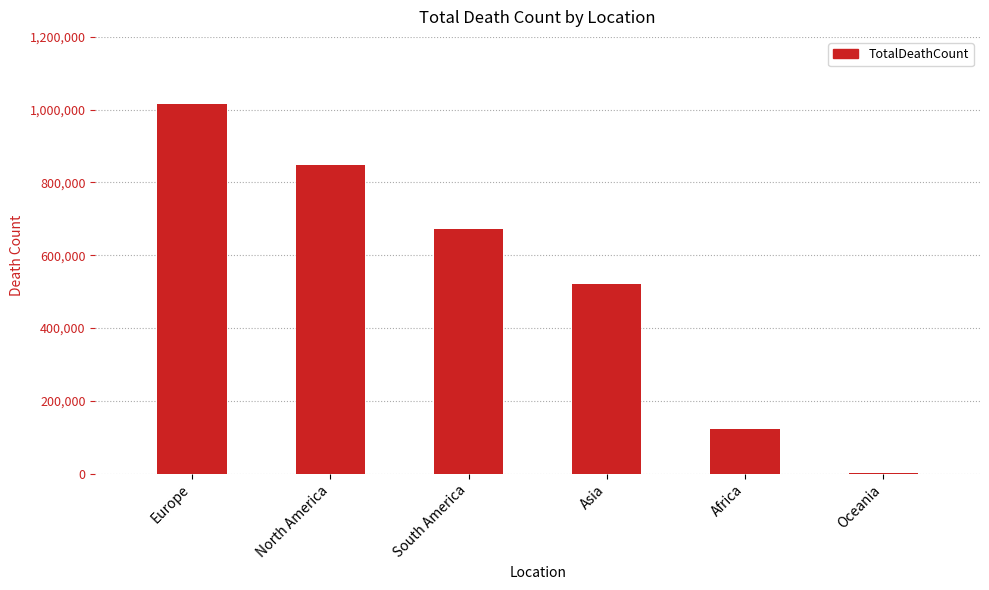

Which has a higher value, North America or Africa?

North America